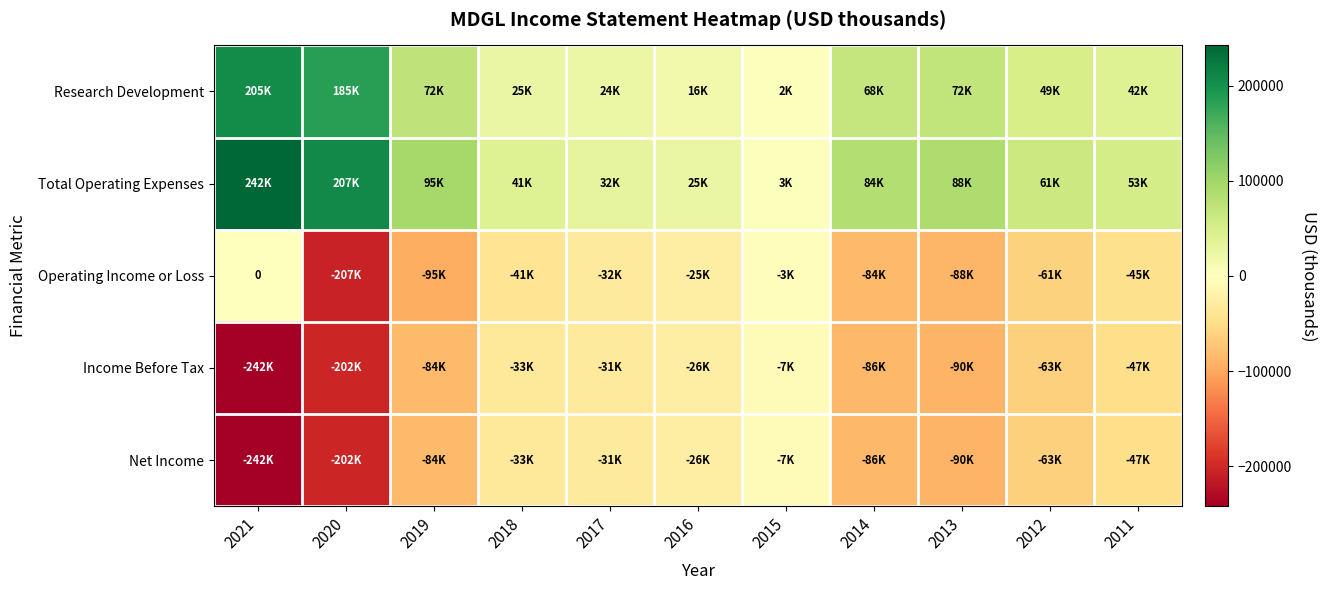

True or false: Income Before Tax has a value of -75043 at 2011.

False